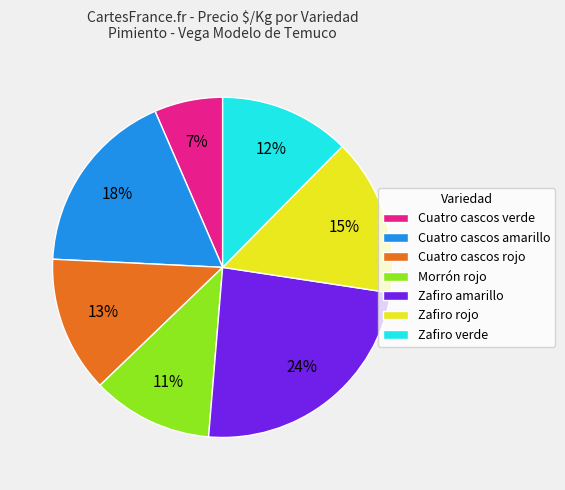

The Cuatro cascos amarillo slice represents 6% of the pie. True or false?

False